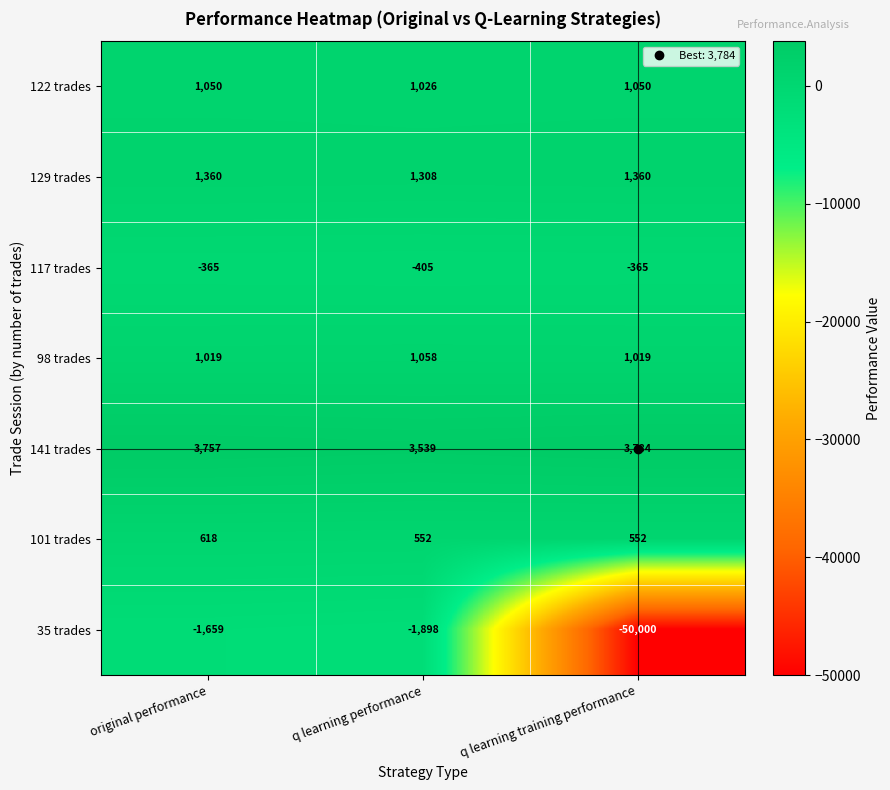

Which label corresponds to the largest value in the chart?

q learning training performance